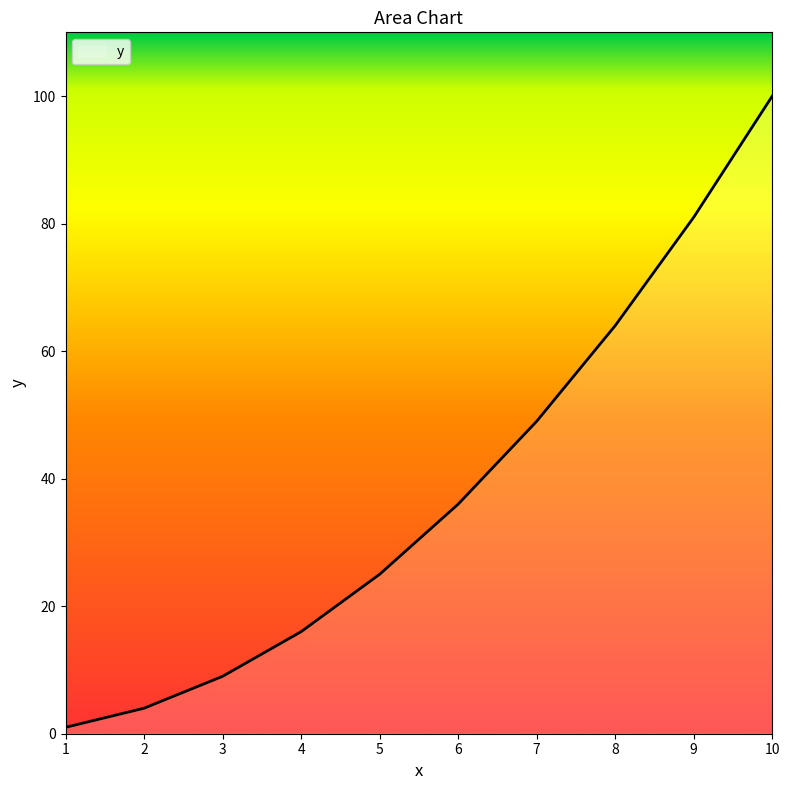

What is the sum of all values?

385